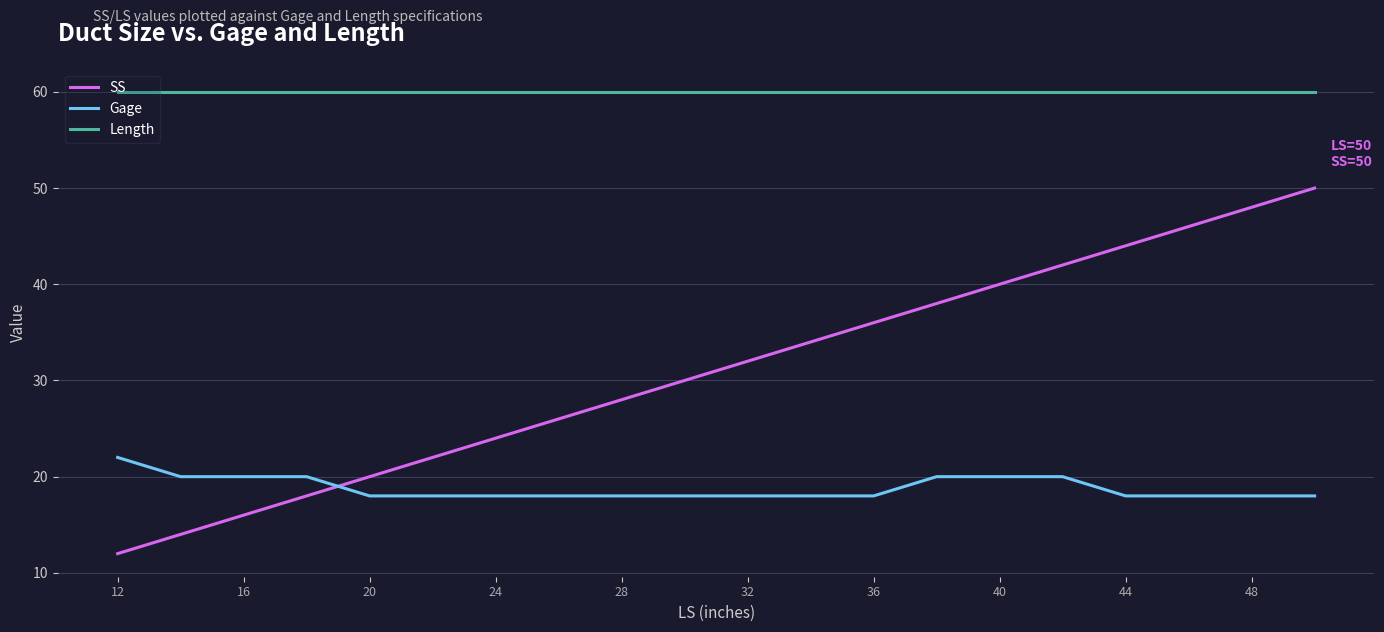

How many lines are shown in the chart?

3